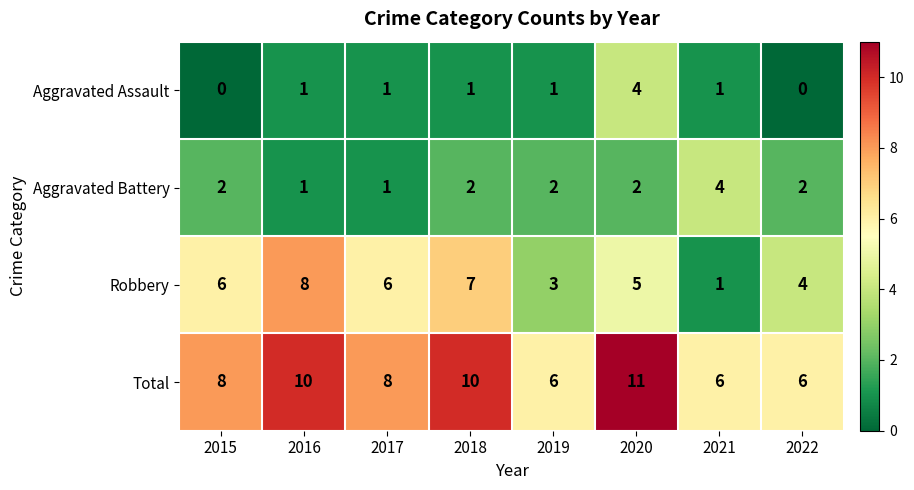

What is the difference between the highest and lowest values at 2022?

6